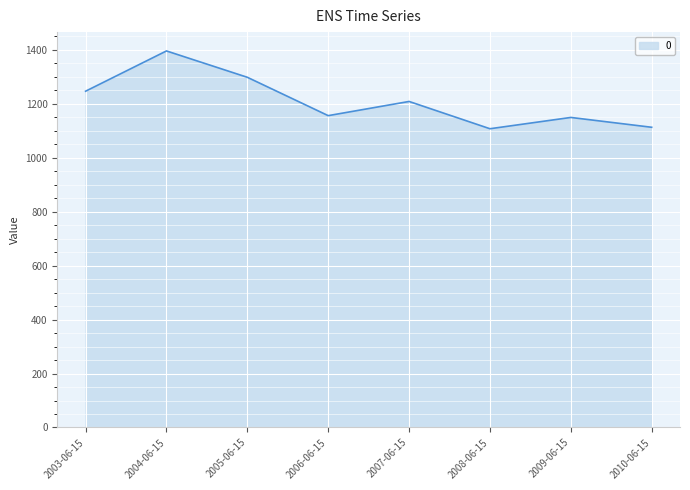

At which category does the chart reach its peak across all series?

2004-06-15